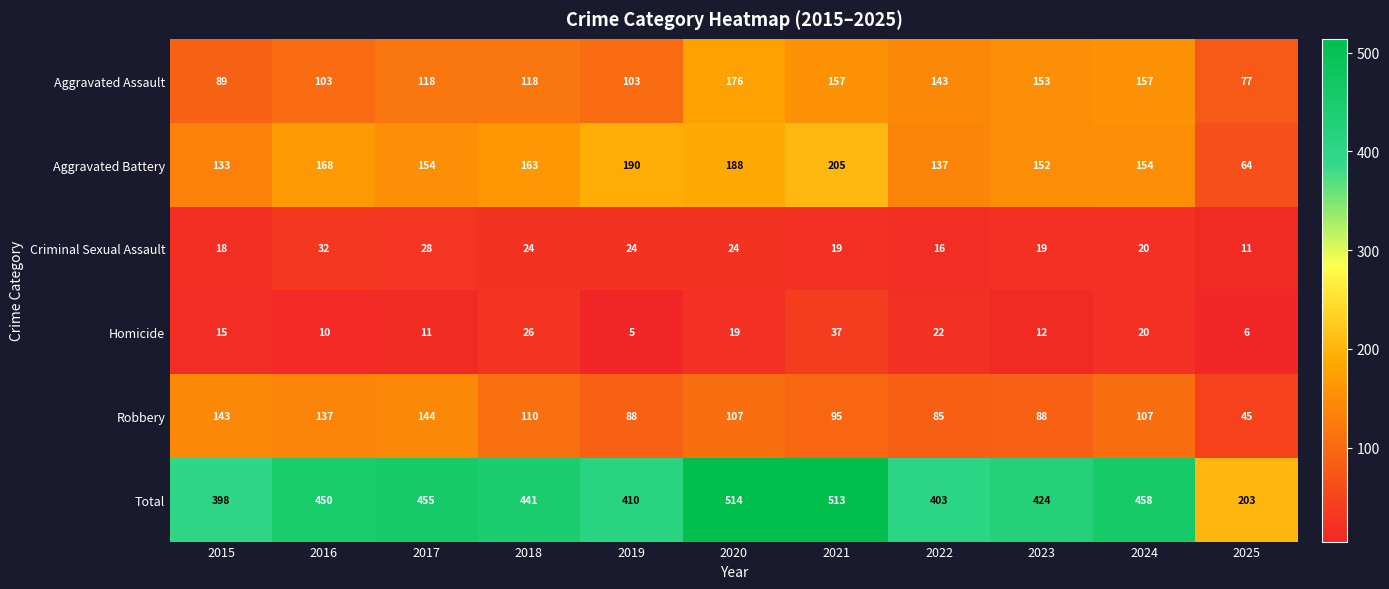

What is the approximate value of Aggravated Battery at 2022, to the nearest 10?

140